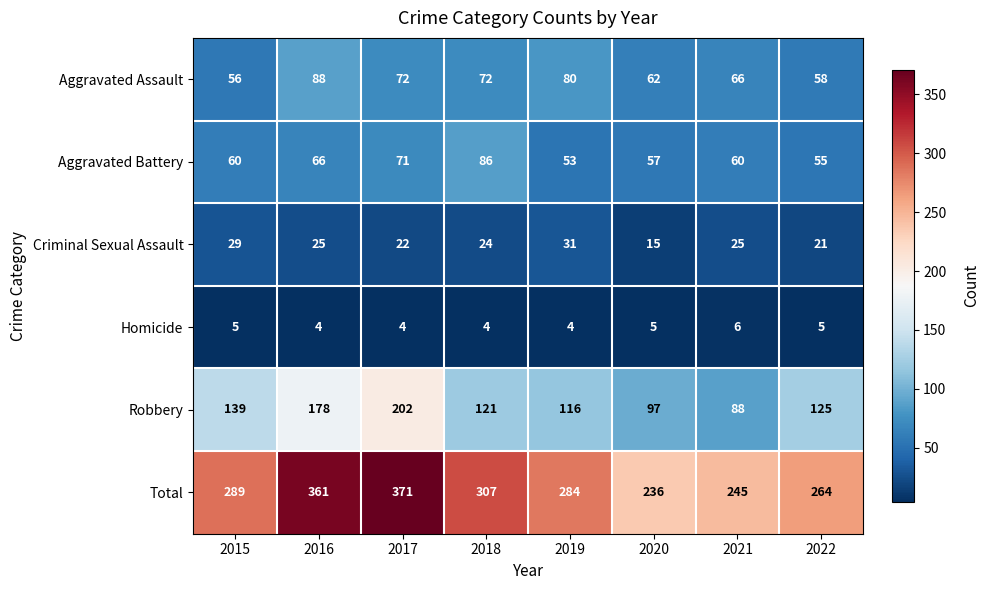

What is the sum of all Robbery values?

1066